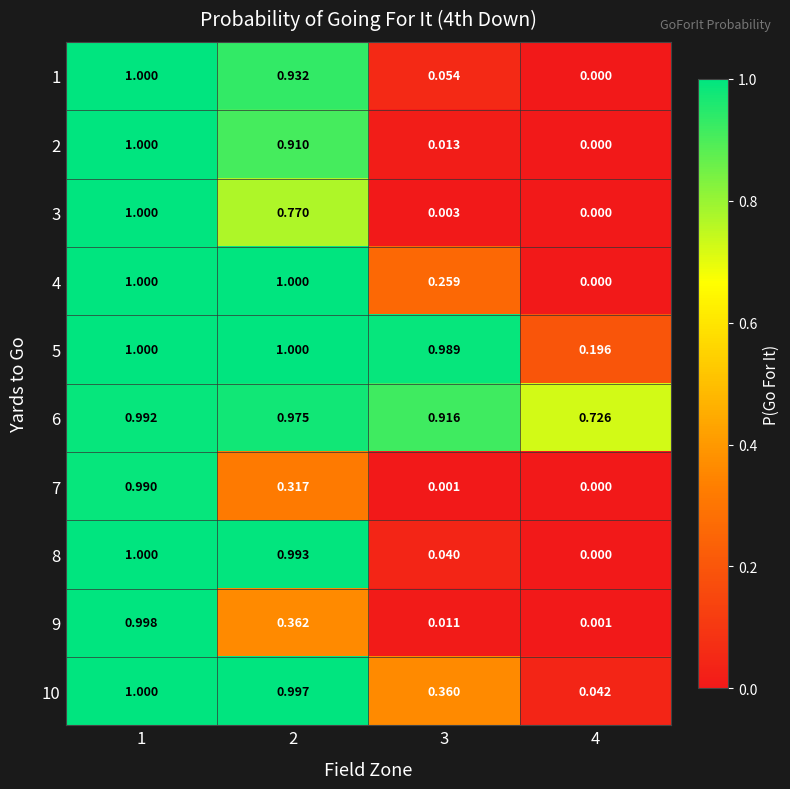

At which category is the sum across all series the highest?

1